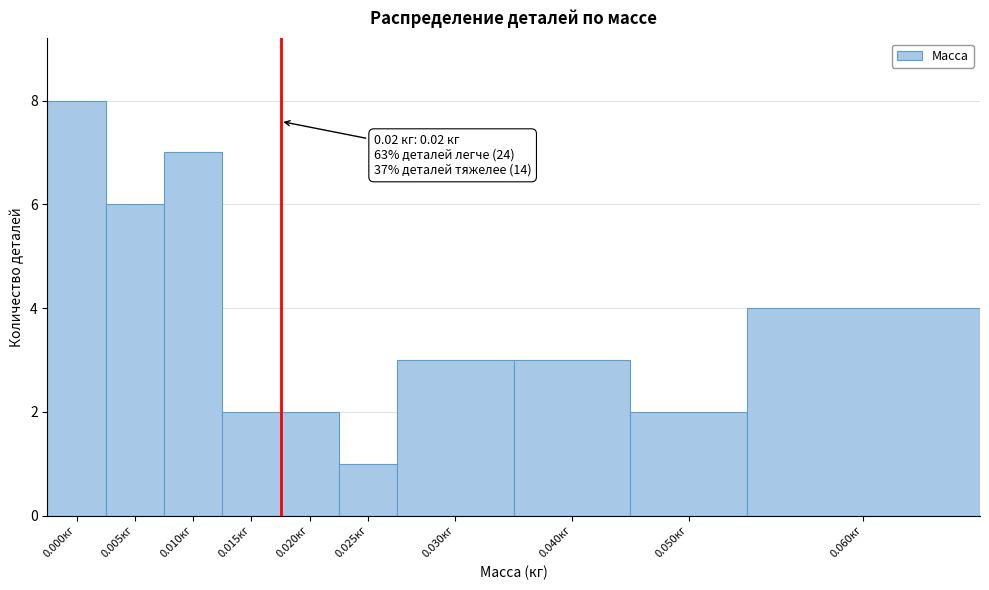

Reading left to right, transcribe all the data shown in this chart.

0.000кг=8	0.005кг=6	0.010кг=7	0.015кг=2	0.020кг=2	0.025кг=1	0.030кг=3	0.040кг=3	0.050кг=2	0.060кг=4